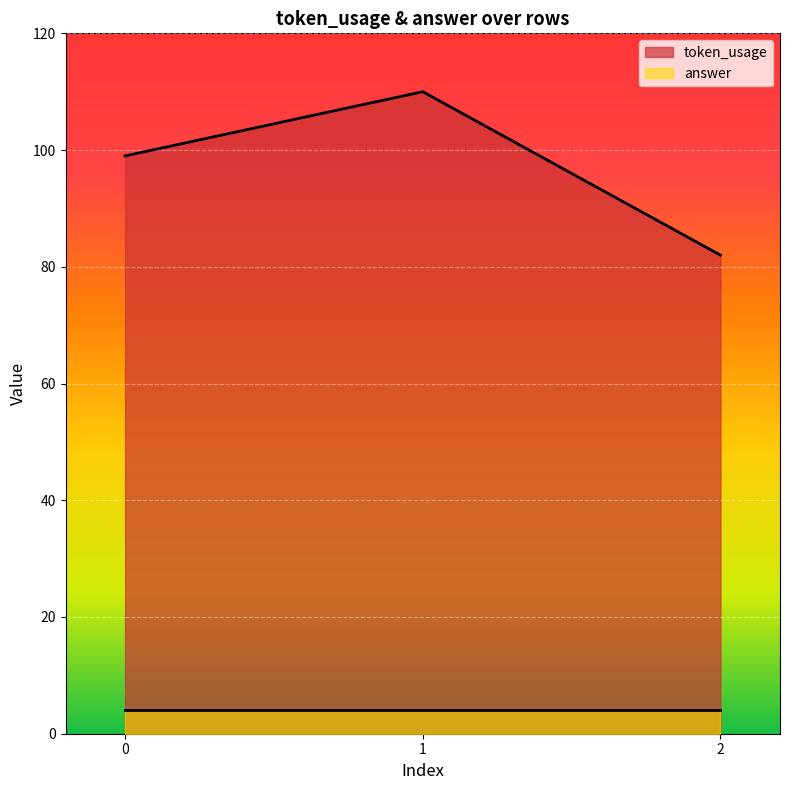

What is the greatest value displayed?

110